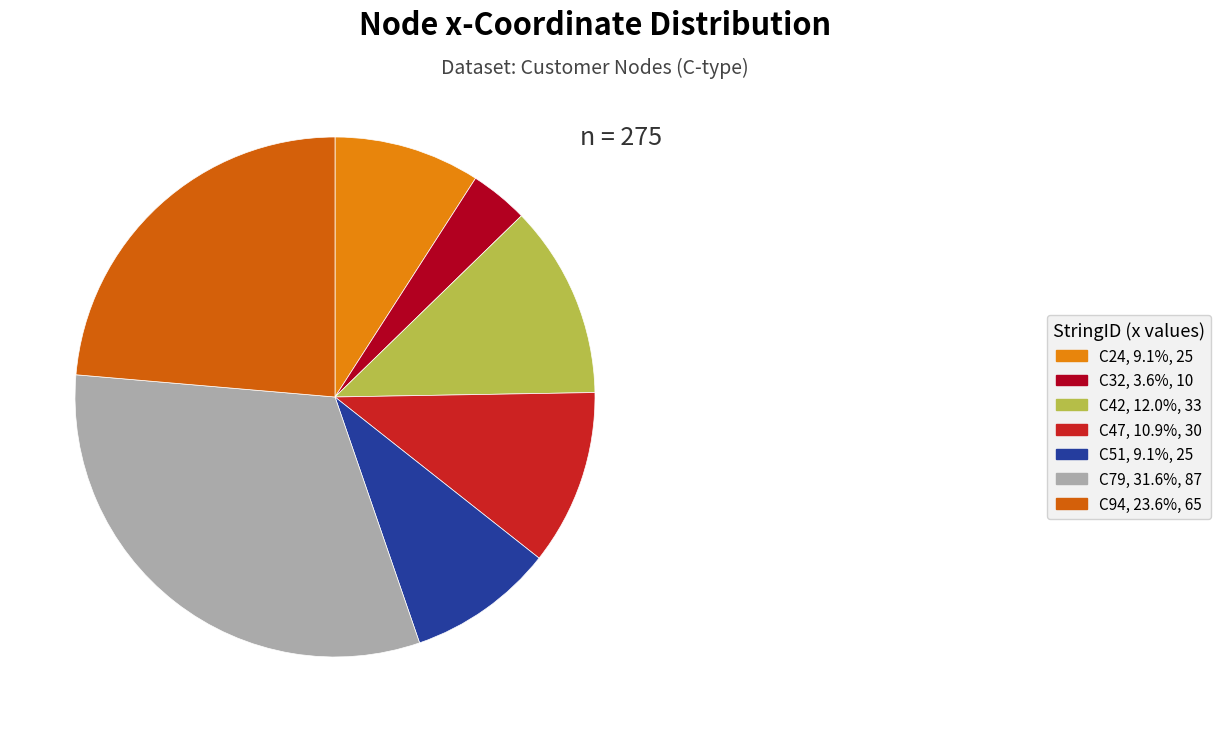

How many segments does this pie chart have?

7